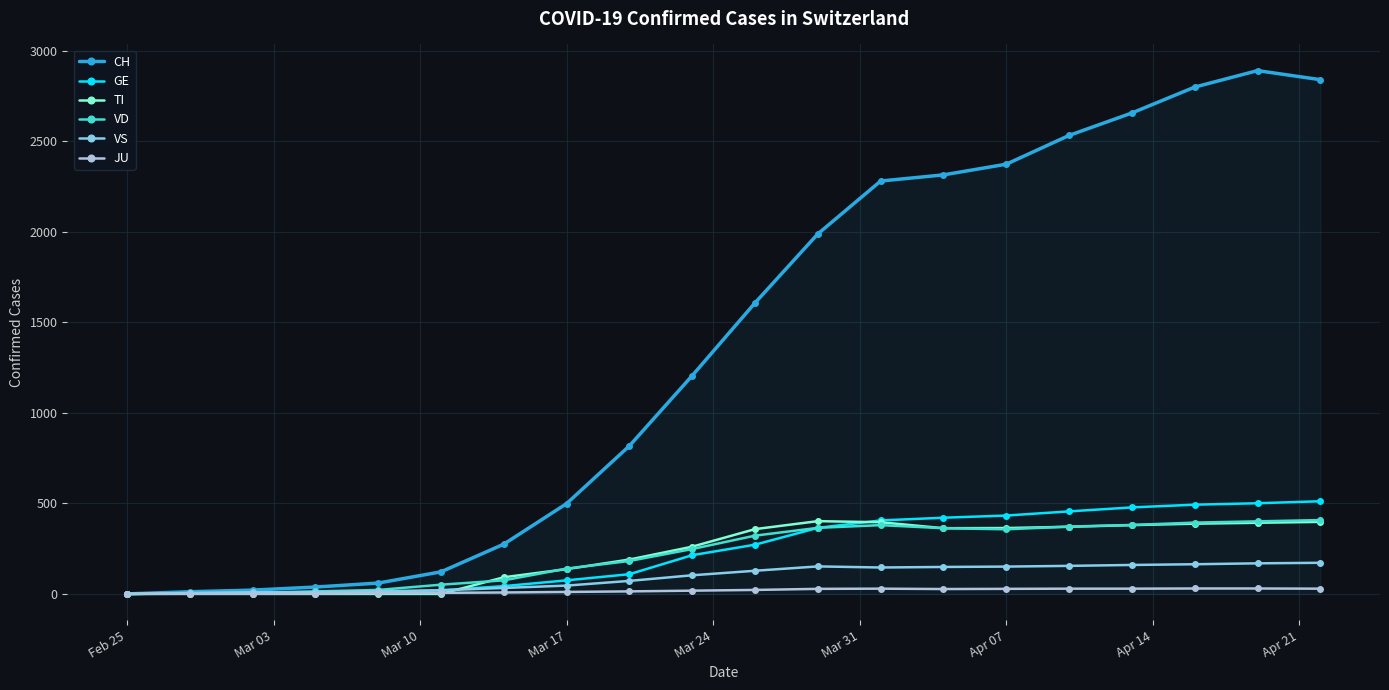

Which series has the largest range (max minus min)?

CH